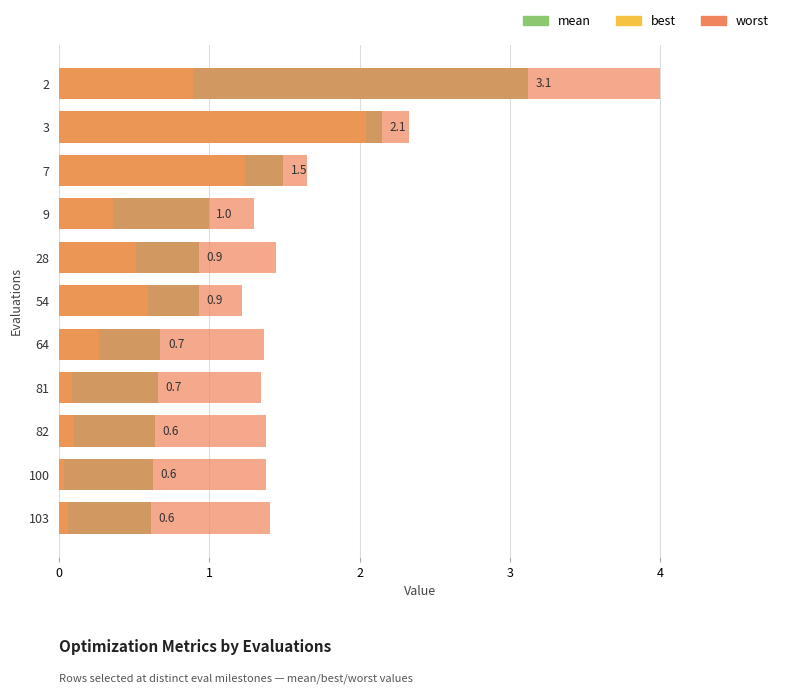

What is the value of the worst bar at the 2nd from the left?

2.3